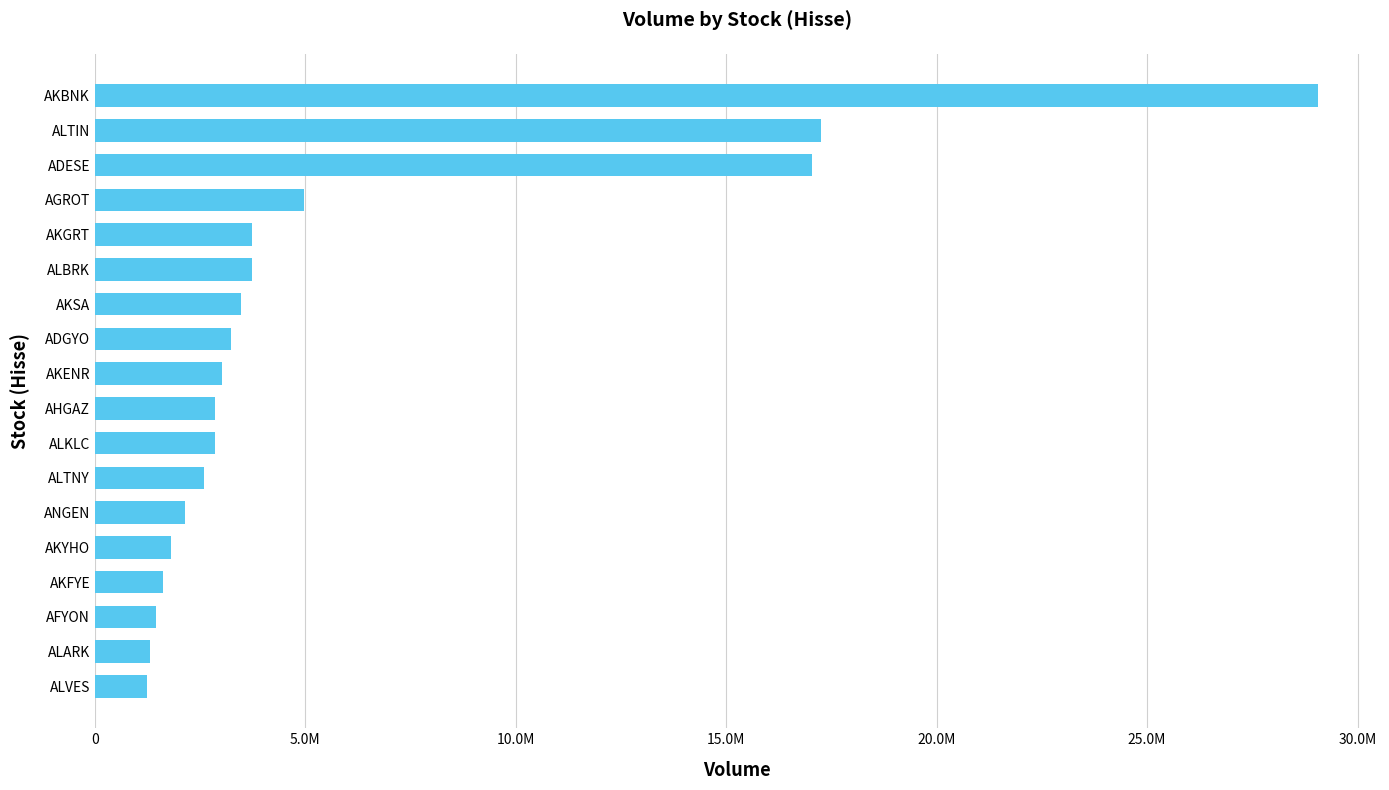

Does the chart contain any negative values?

No